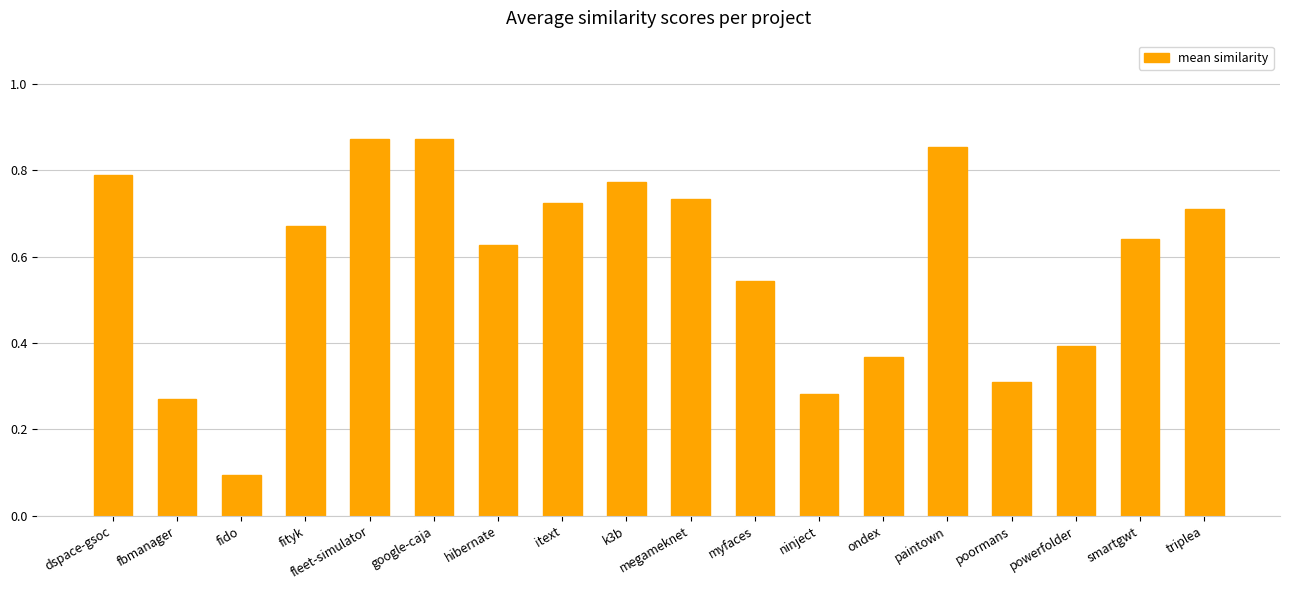

Which has a higher value, myfaces or dspace-gsoc?

dspace-gsoc